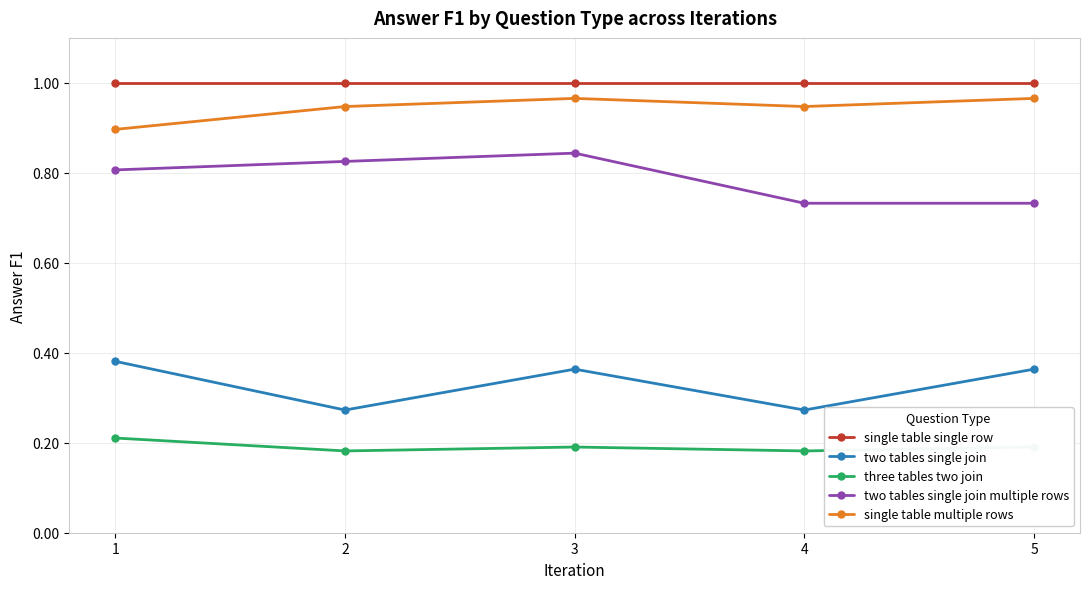

True or false: three tables two join has more than 2 interior local peaks.

False